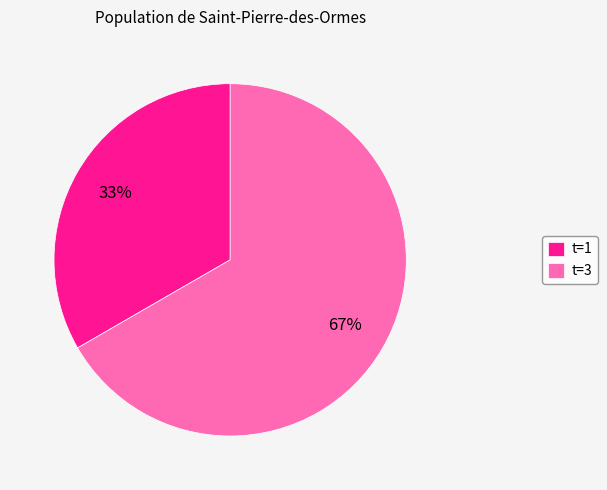

Combined, do t=1 and t=3 account for over 50%?

Yes